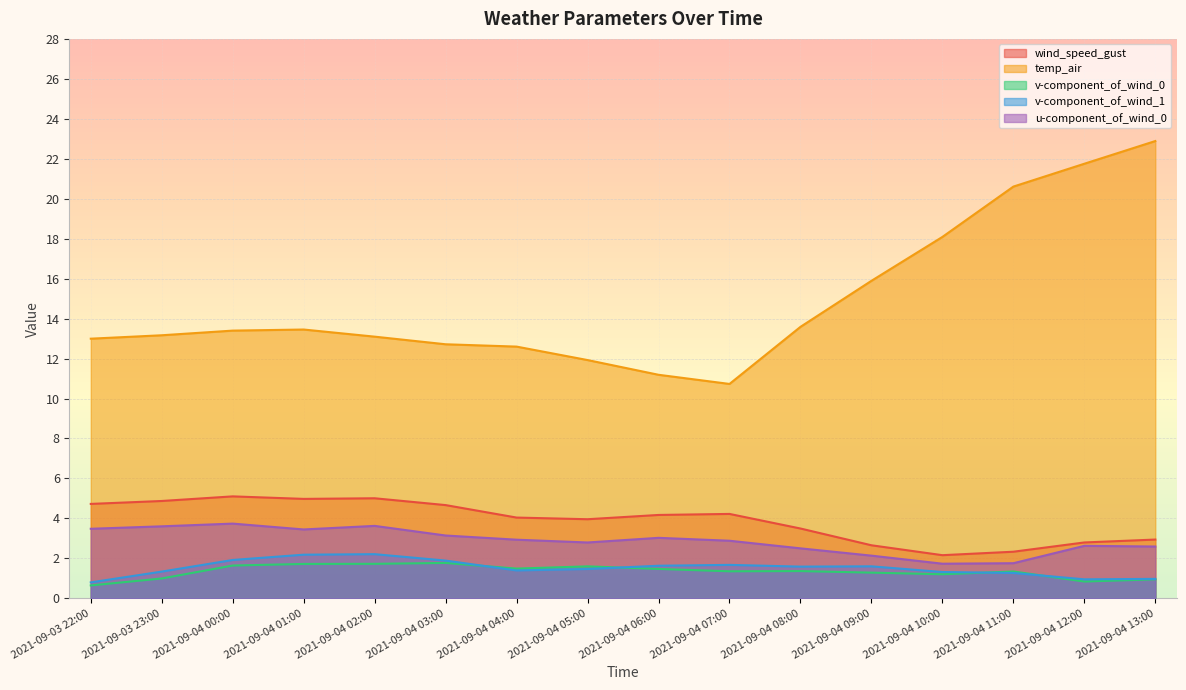

What is the total value across all series at 2021-09-04 05:00?

21.7